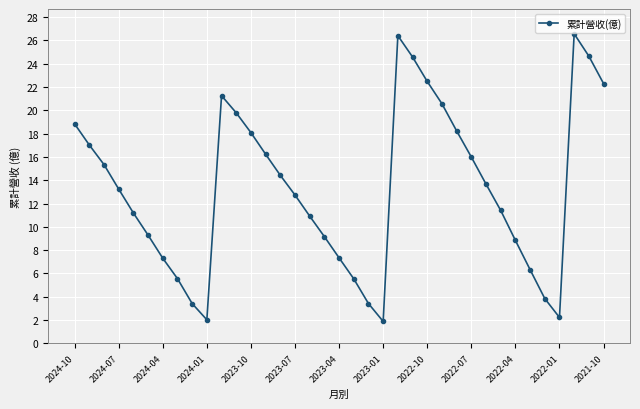

What is the minimum value shown in the chart?

1.9